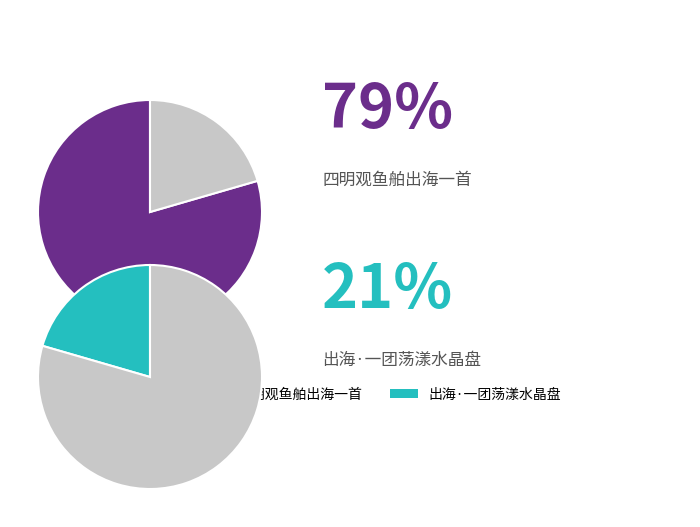

Which slice is the largest?

四明观鱼舶出海一首